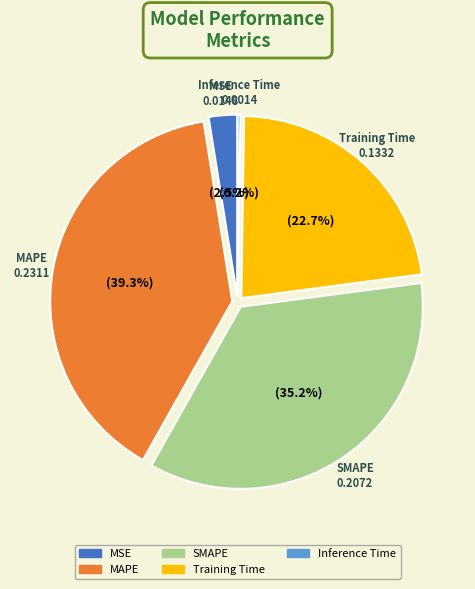

What is the largest slice in the pie chart?

MAPE